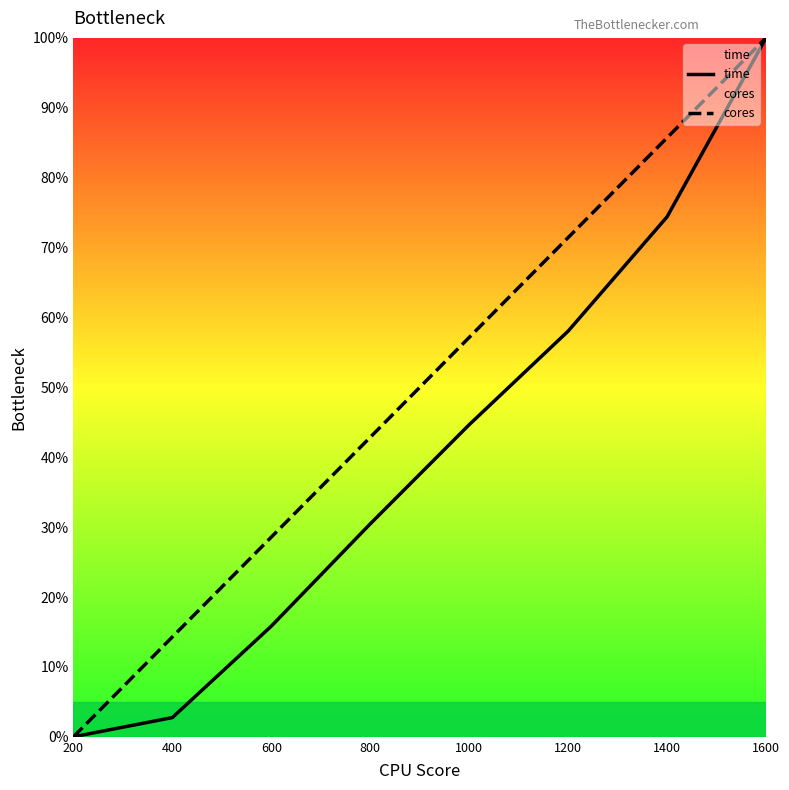

Rank the series by their maximum value, from lowest to highest.

time, cores